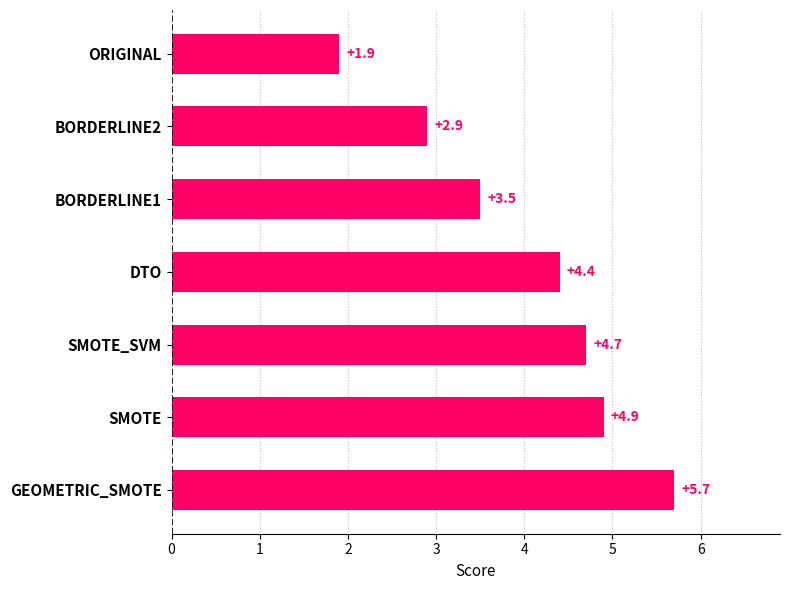

What is the ratio of the value at BORDERLINE2 to the value at DTO?

0.7